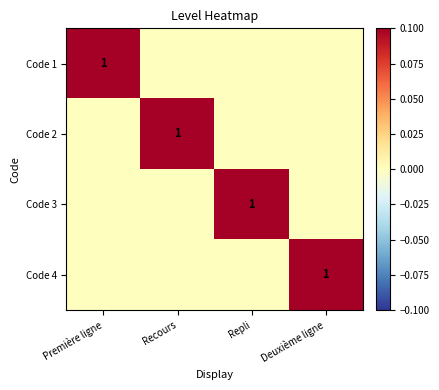

Between Repli and Première ligne, which is larger?

Première ligne